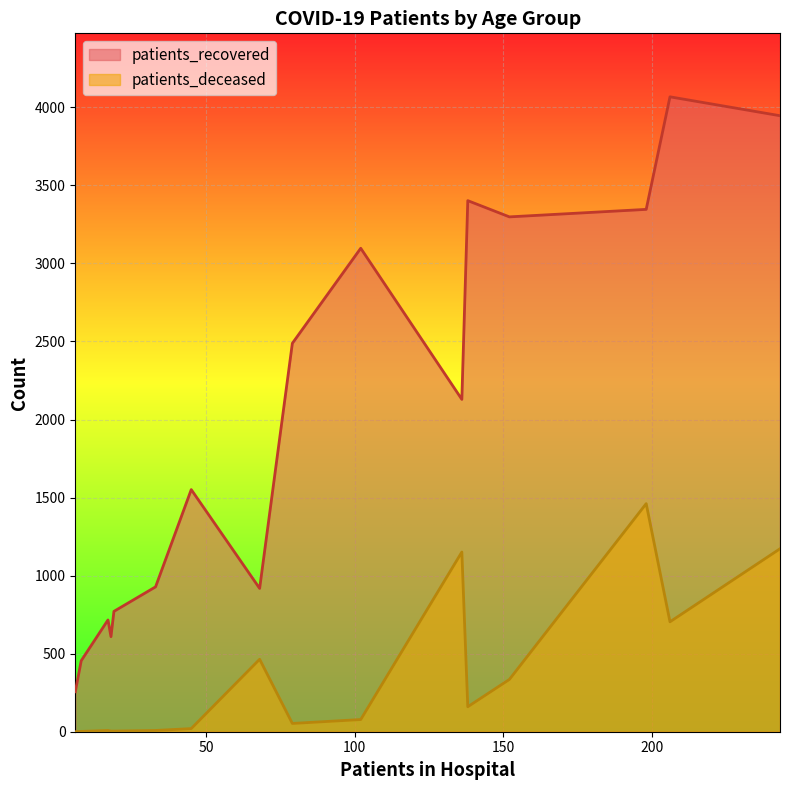

Rank the series by their maximum value, from lowest to highest.

patients_deceased, patients_recovered